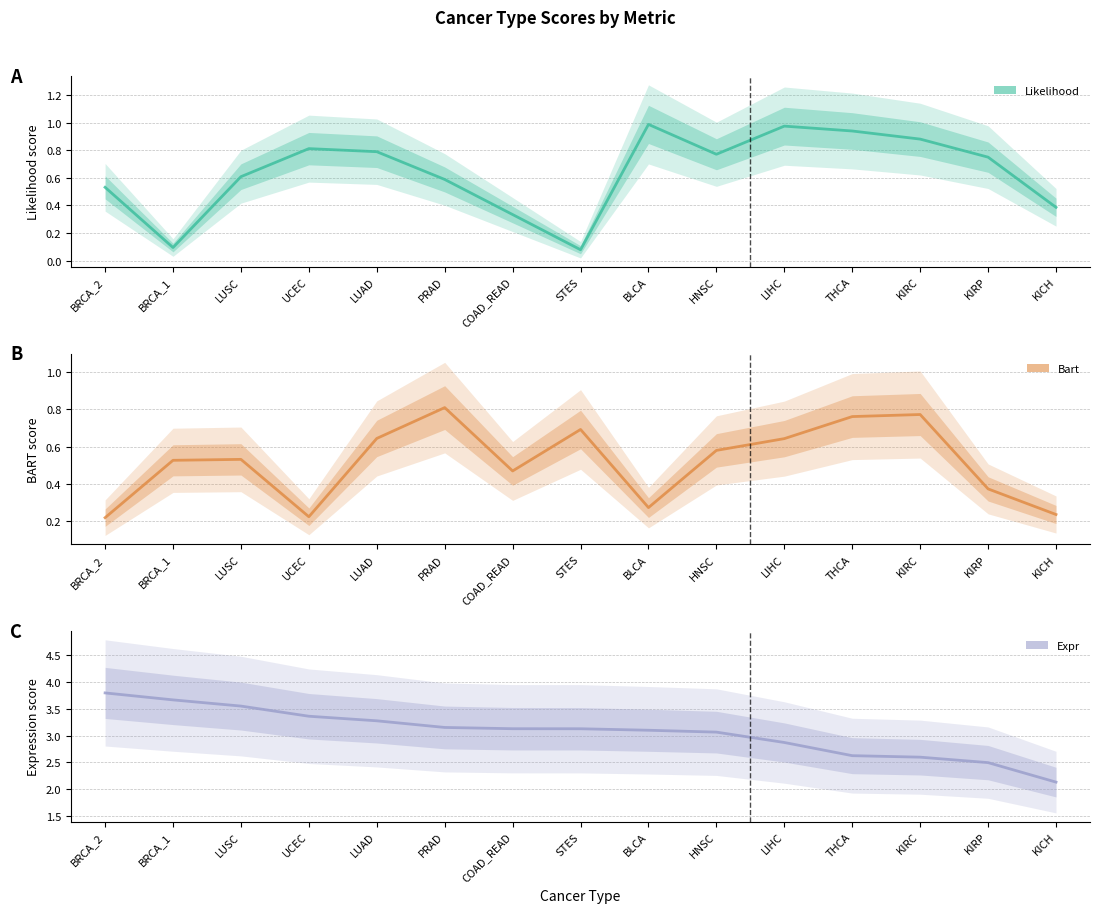

Where is bart nearest to the value 0?

BRCA_2